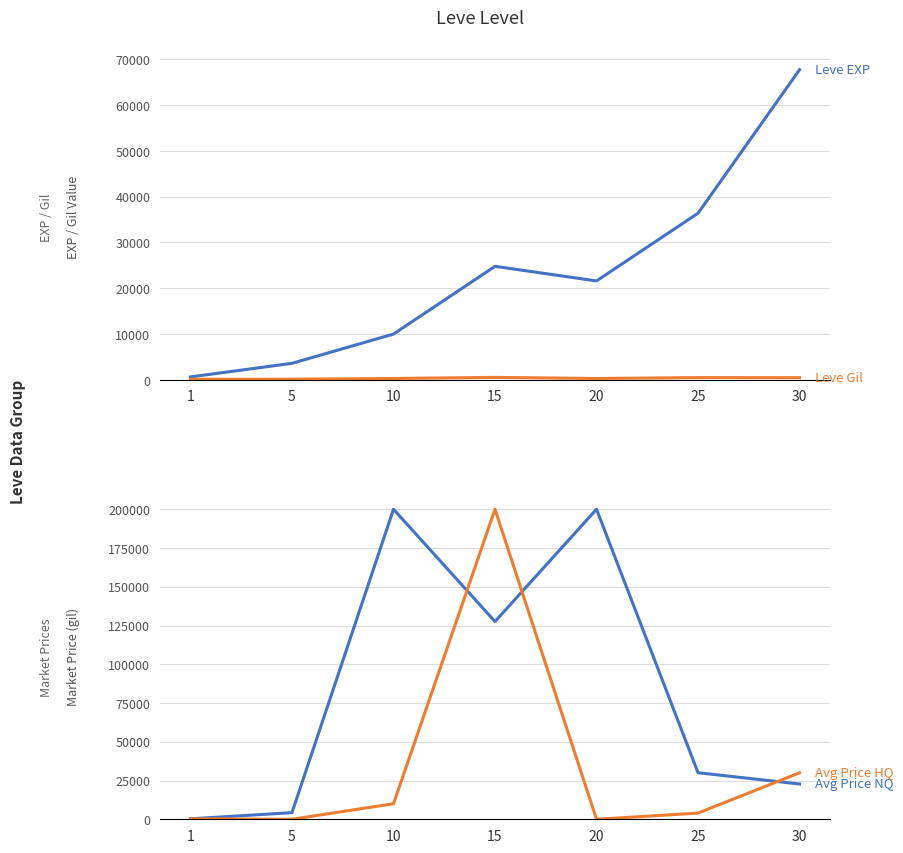

At how many categories does at least one series exceed 127123?

3